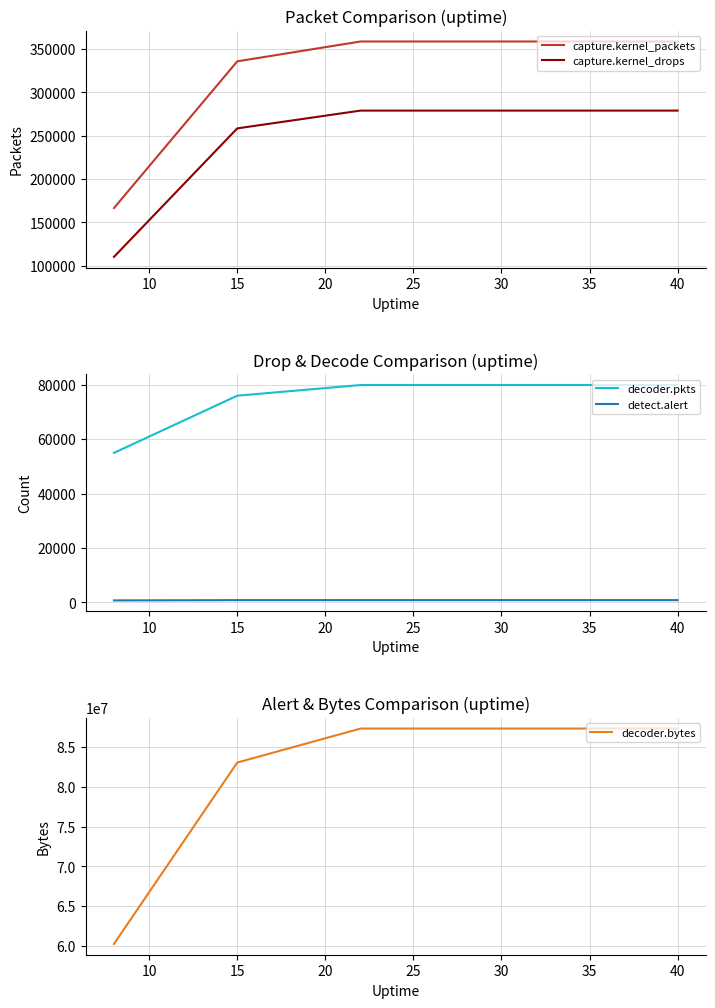

Reading right to left, extract all data points from this chart.

capture.kernel_packets: 358775	358775	358775	358775	335853	166379
capture.kernel_drops: 278951	278951	278951	278951	258415	110001
decoder.pkts: 79822	79822	79822	79822	75905	54910
detect.alert: 859	858	858	858	850	752
decoder.bytes: 87341904	87341904	87341904	87341904	83060749	60201881